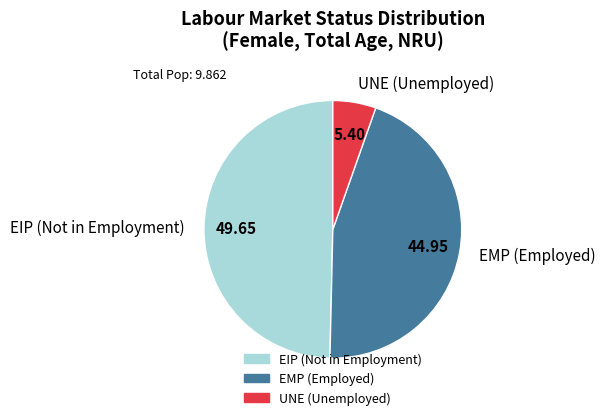

What is the ratio of the value at EIP (Not in Employment) to the value at EMP (Employed)?

1.1